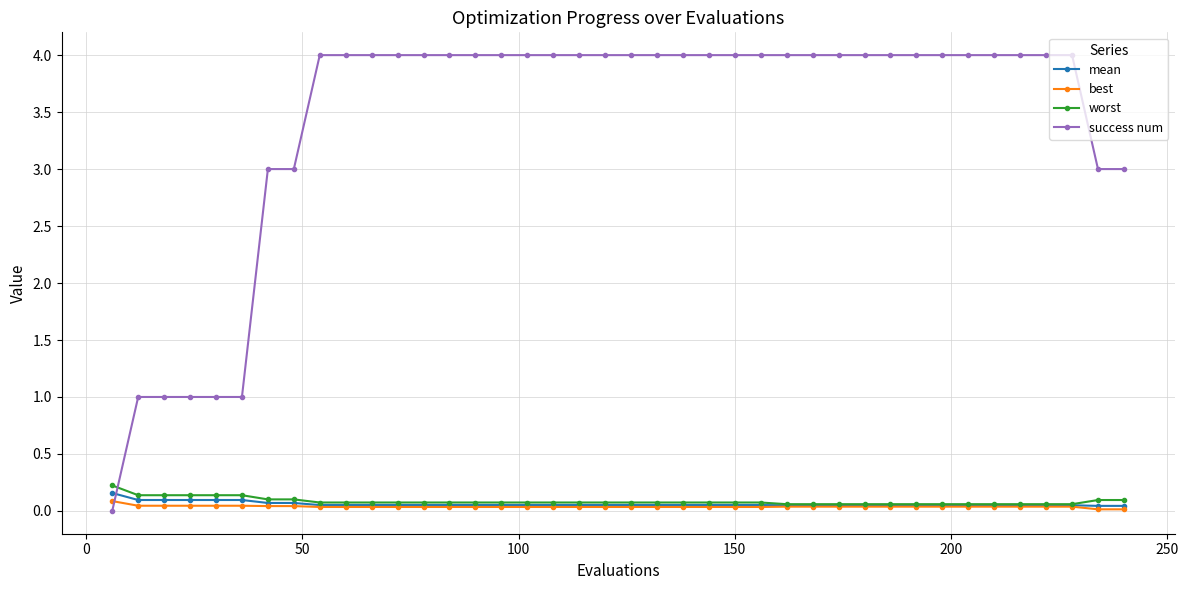

How many times do success num and mean cross each other?

1